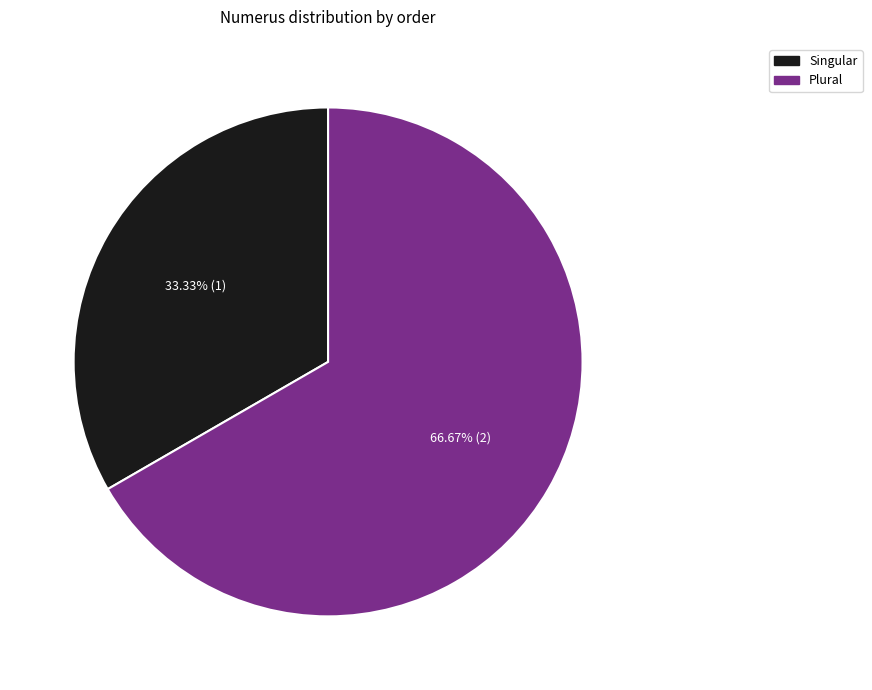

Approximately how many times larger is the value at Plural compared to Singular?

2.0